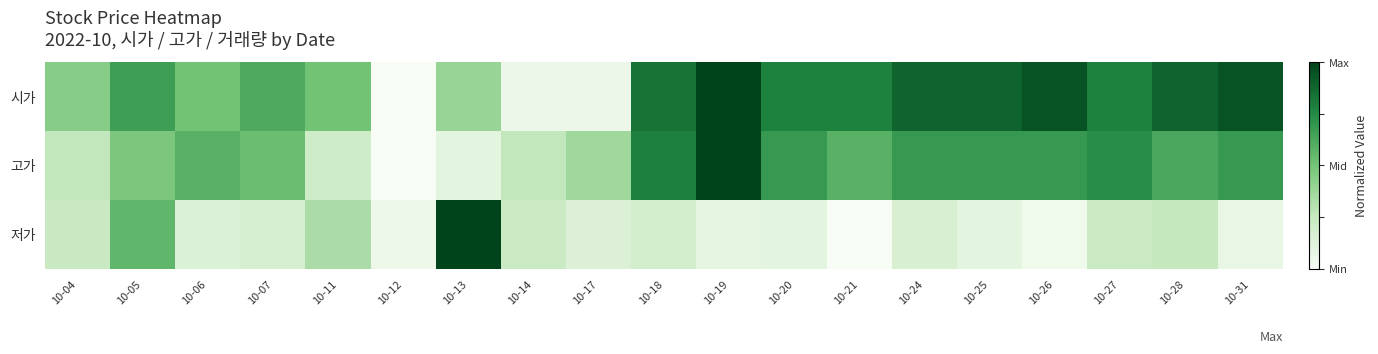

Which category has the lowest value across all series?

10-12